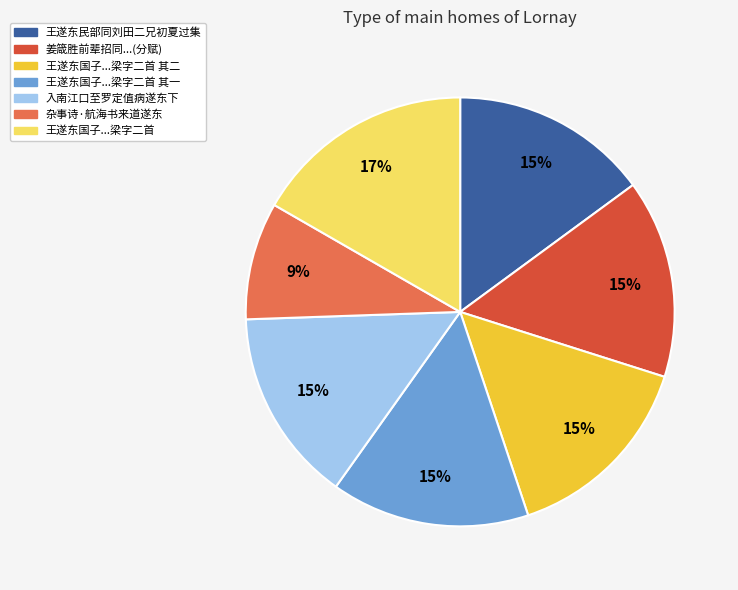

To the nearest percent, what is the average slice percentage?

14%